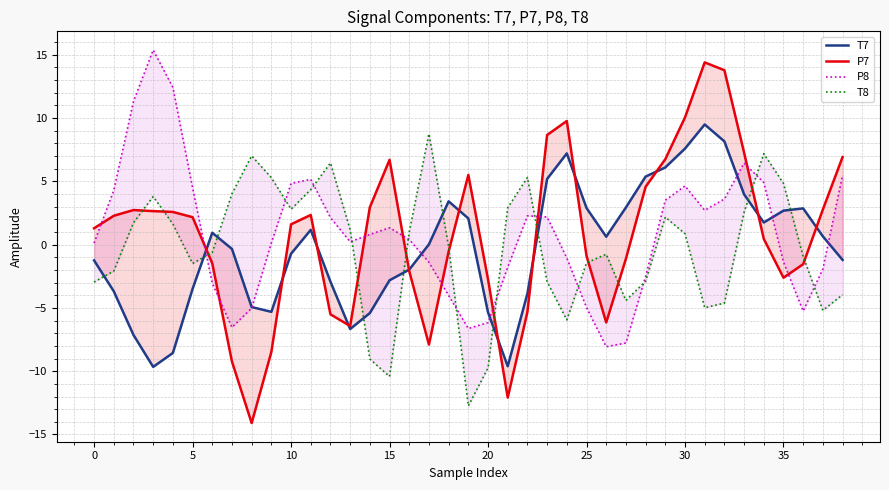

What is the difference between the T8 values at 32 and 10?

7.4